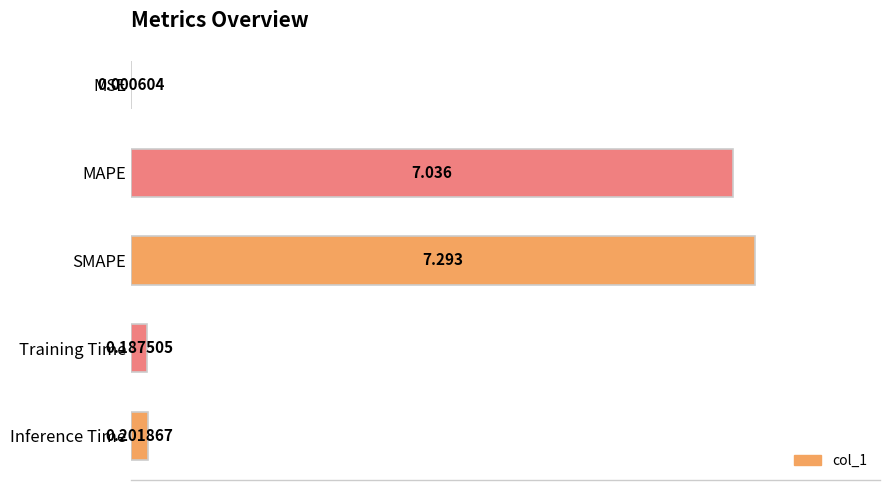

At which label is the value closest to 3?

Inference Time